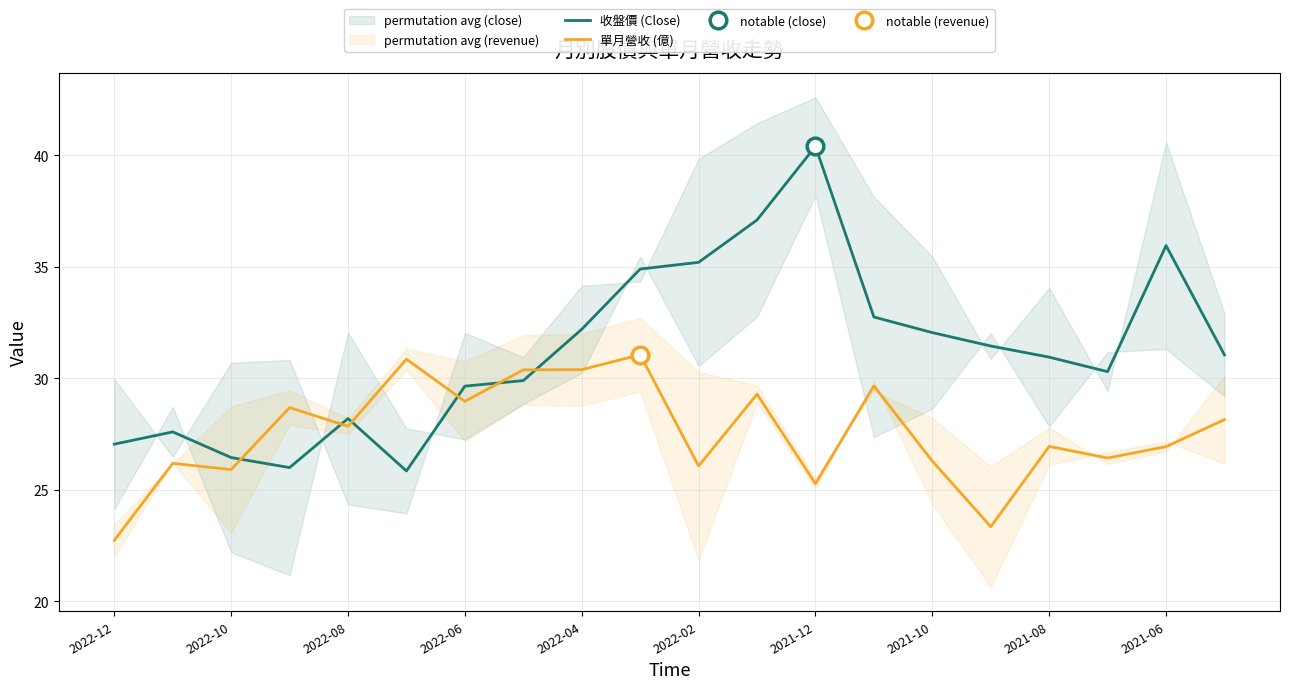

True or false: 單月營收 (億) and 收盤價 (Close) intersect in this chart.

True